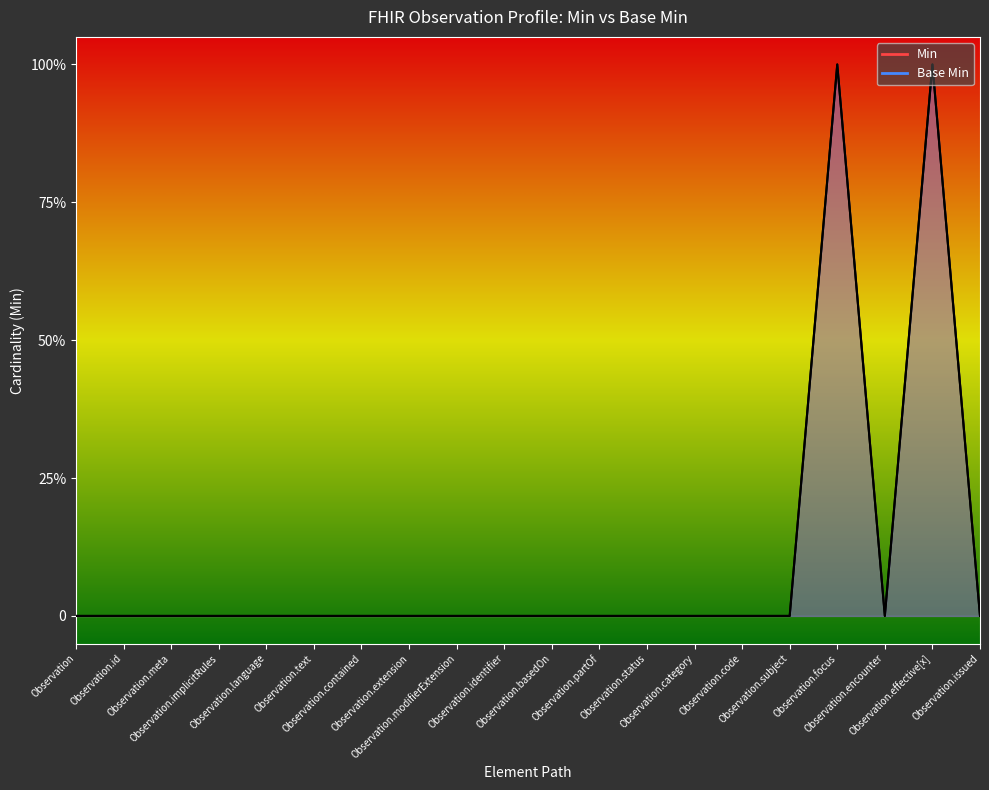

What is the label of the 12th point from the right?

Observation.modifierExtension